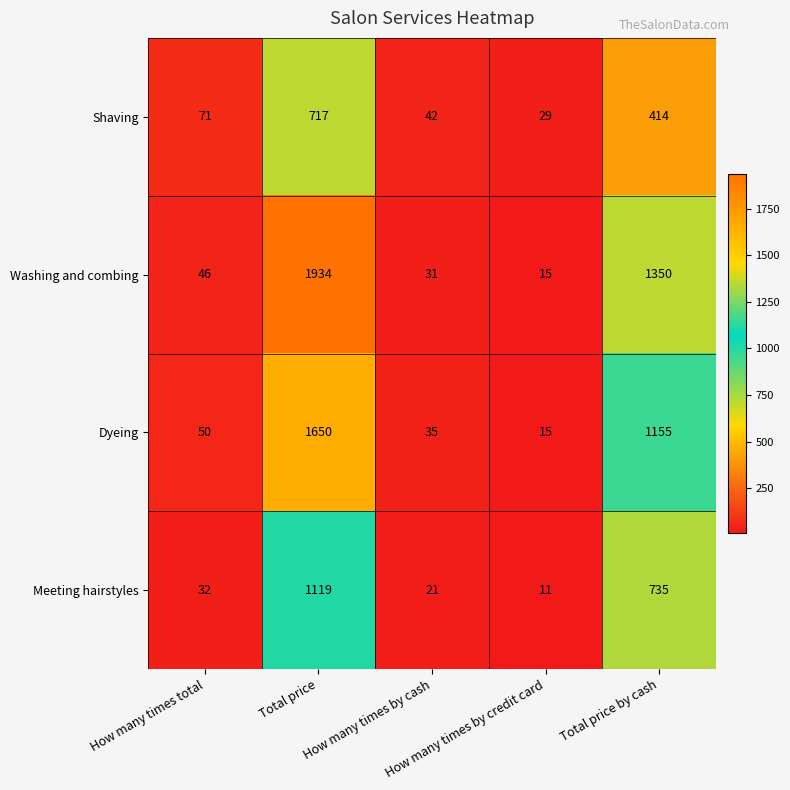

What is the highest value of the Washing and combing series?

1934